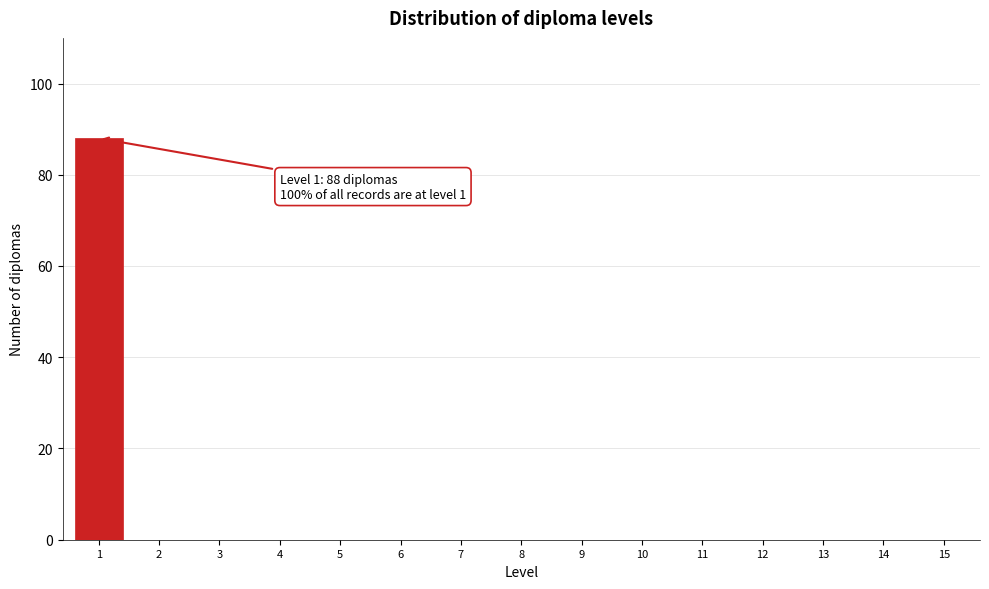

Reading right to left, extract all data points from this chart.

15=0	14=0	13=0	12=0	11=0	10=0	9=0	8=0	7=0	6=0	5=0	4=0	3=0	2=0	1=88